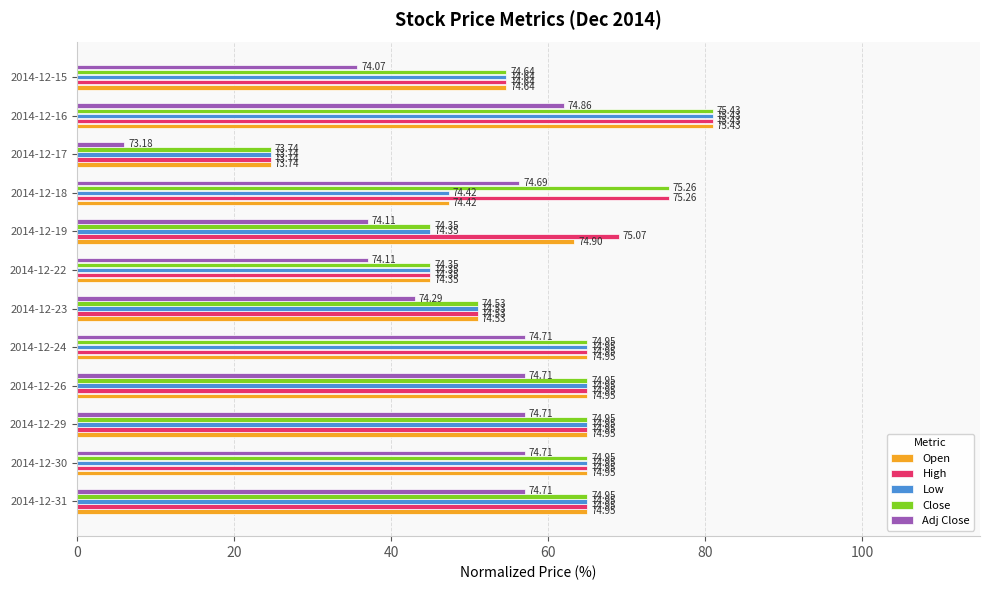

What are all the series names shown in the legend?

Open, High, Low, Close, Adj Close